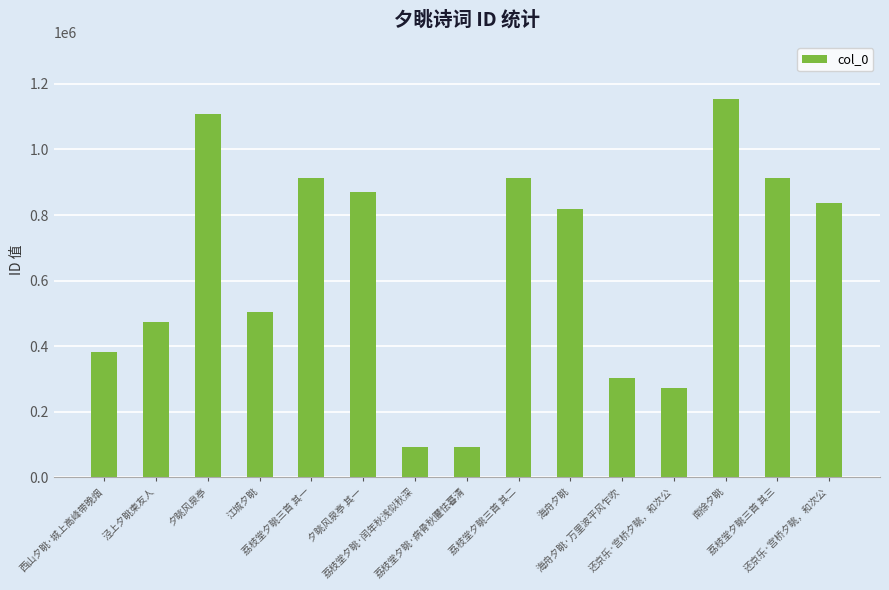

Count the number of data series in this chart.

1